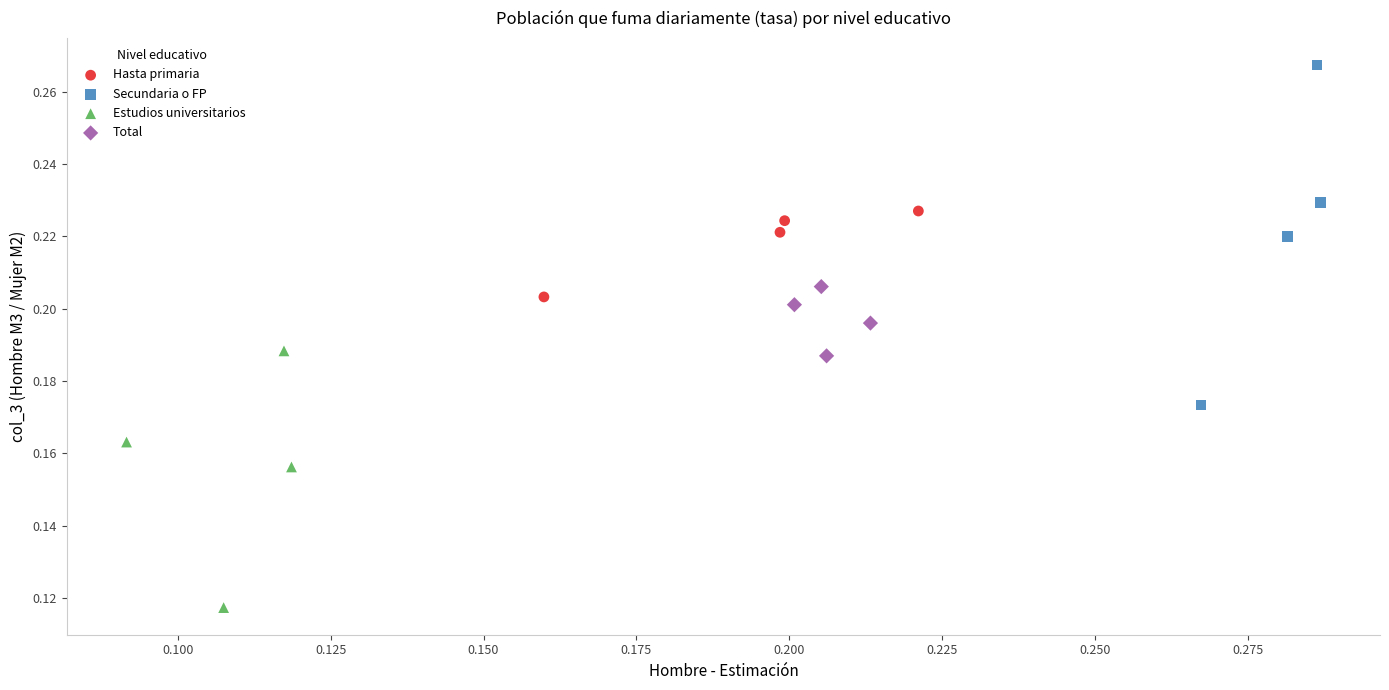

Which series reaches the minimum Y coordinate?

Estudios universitarios